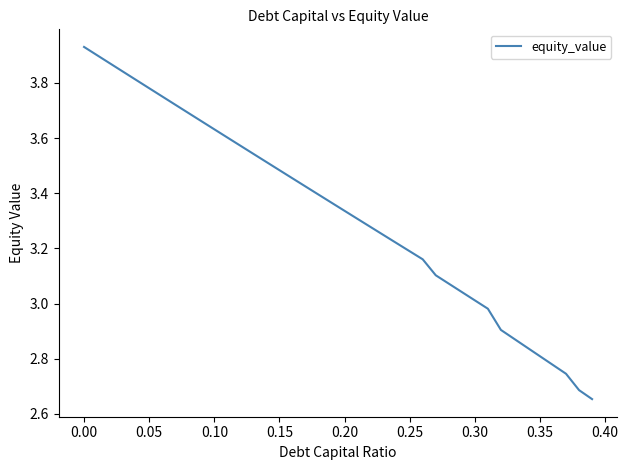

What is the difference between the maximum and minimum values?

1.3